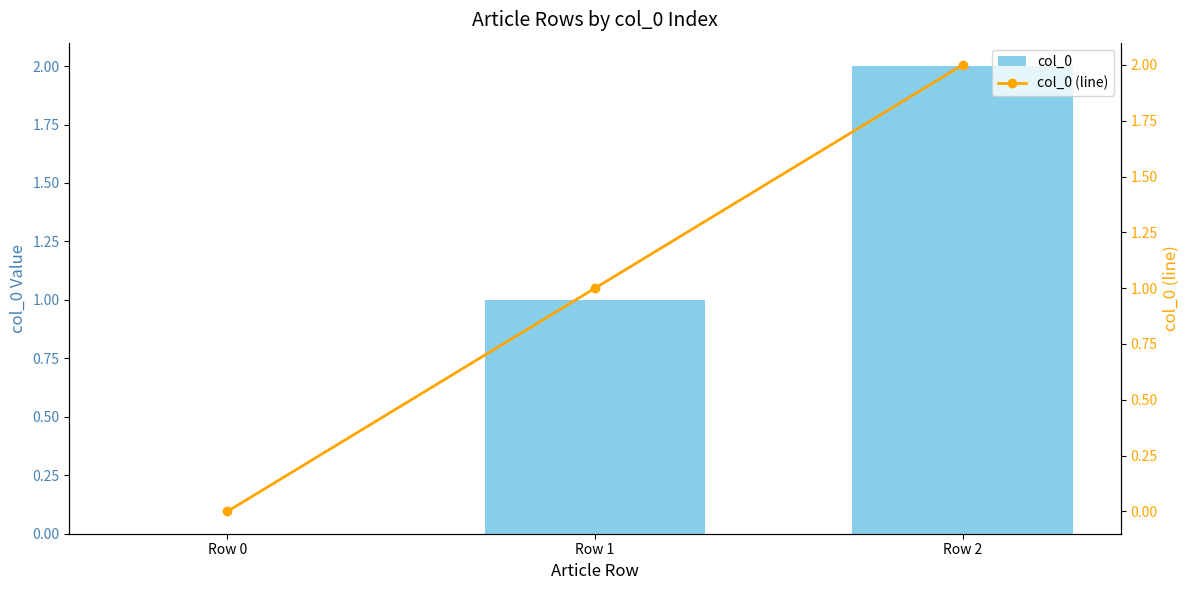

The col_0 series shows 0 at Row 0. True or false?

True